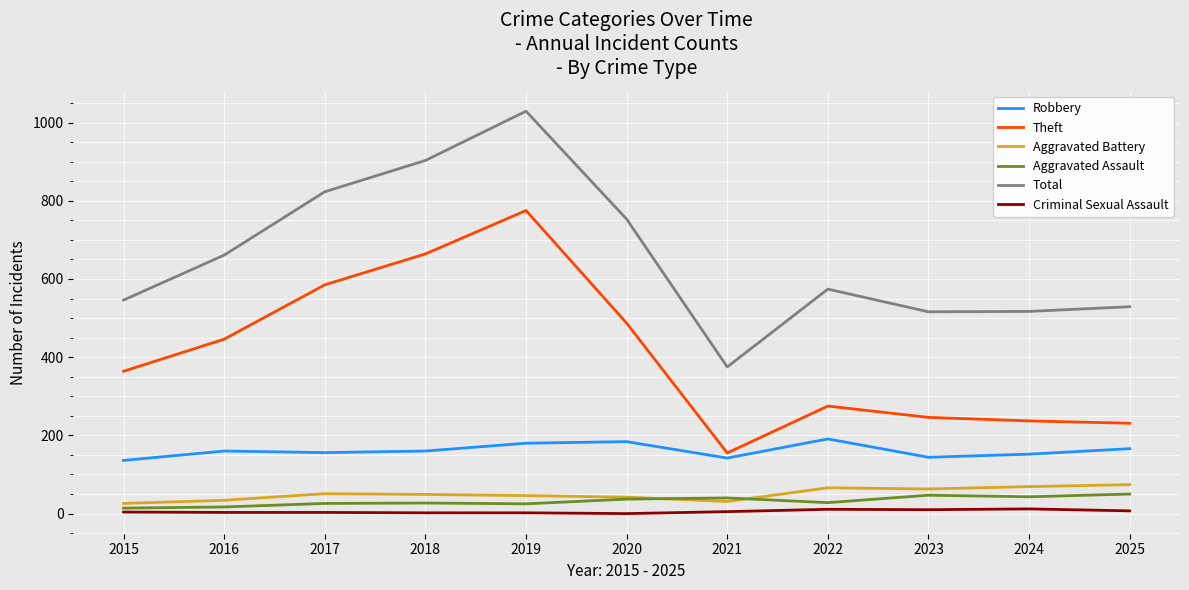

What is the maximum value for Robbery?

191